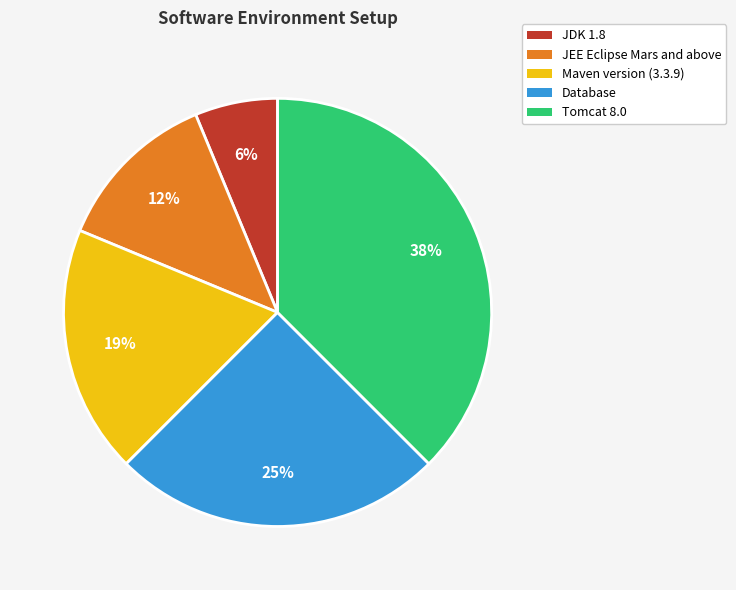

Between JEE Eclipse Mars and above and Maven version (3.3.9), which is larger?

Maven version (3.3.9)